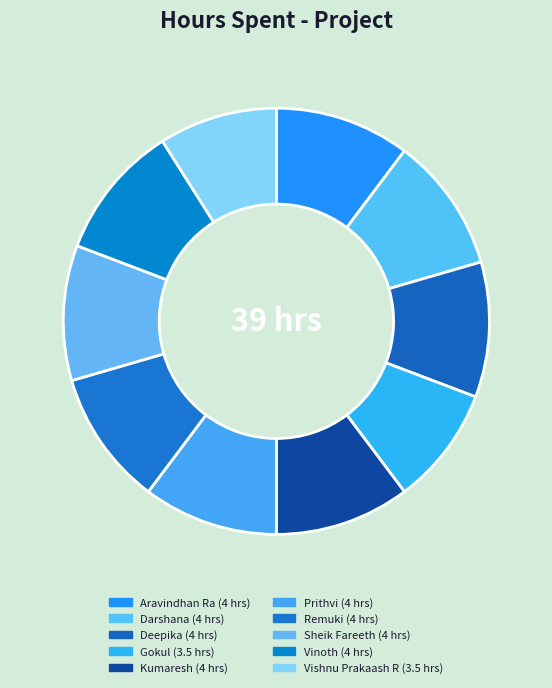

How many slices are in this pie chart?

10